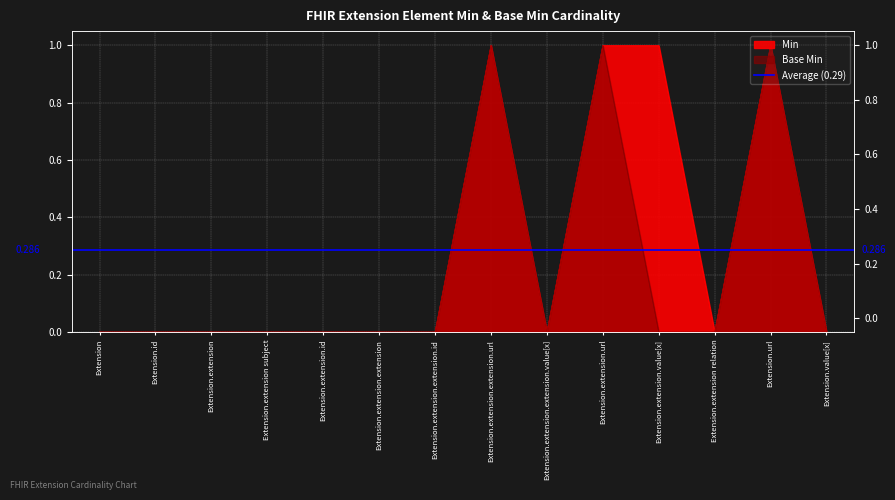

Is the value of Min at Extension.extension.extension.value[x] greater than the value of Base Min at Extension.extension.extension.url?

No